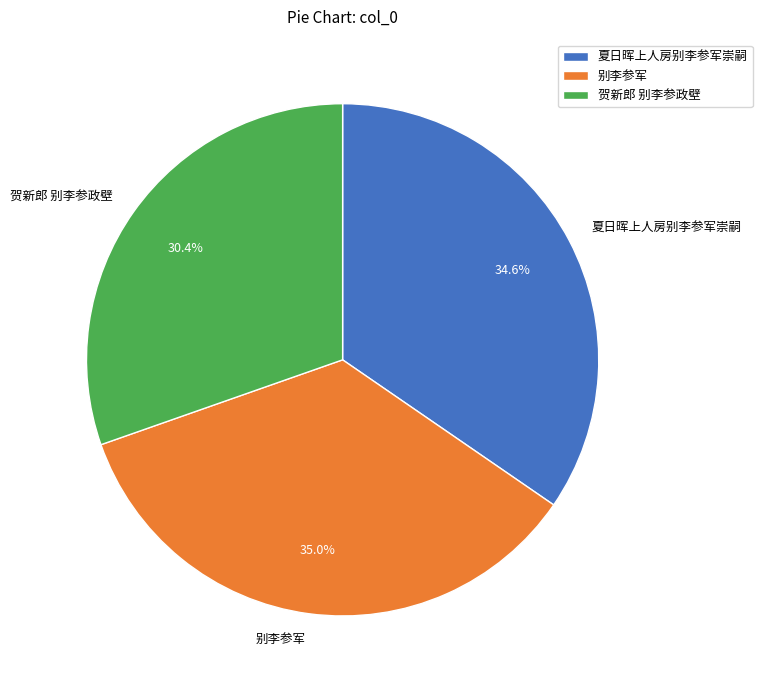

Does any single category account for the majority?

No